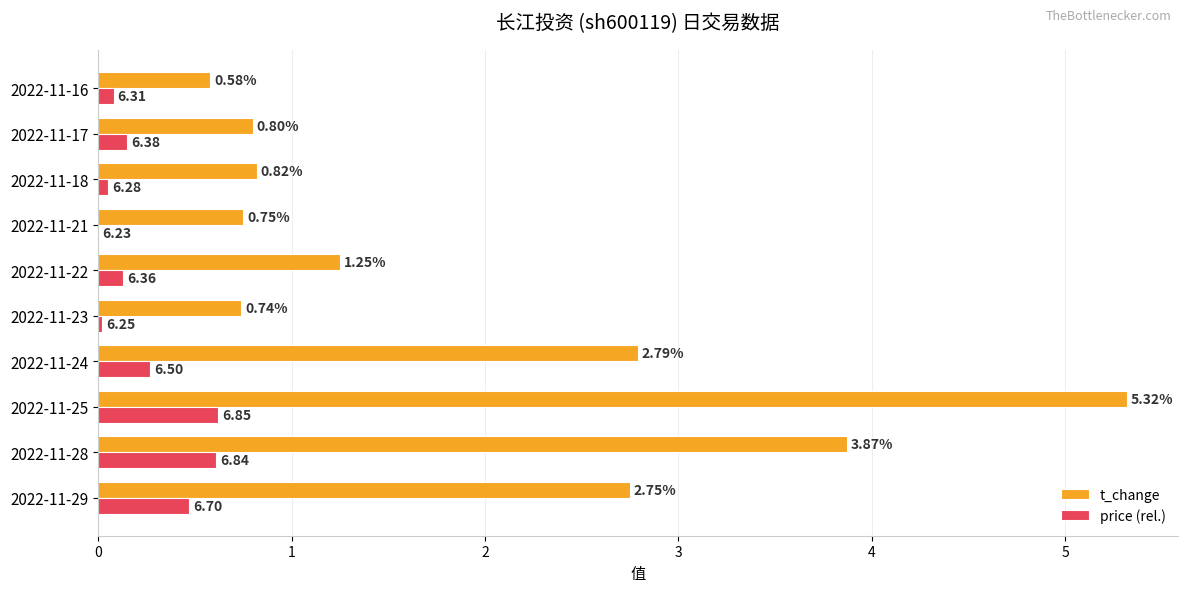

What is the sum of the t_change values at 2022-11-23 and 2022-11-24?

3.5